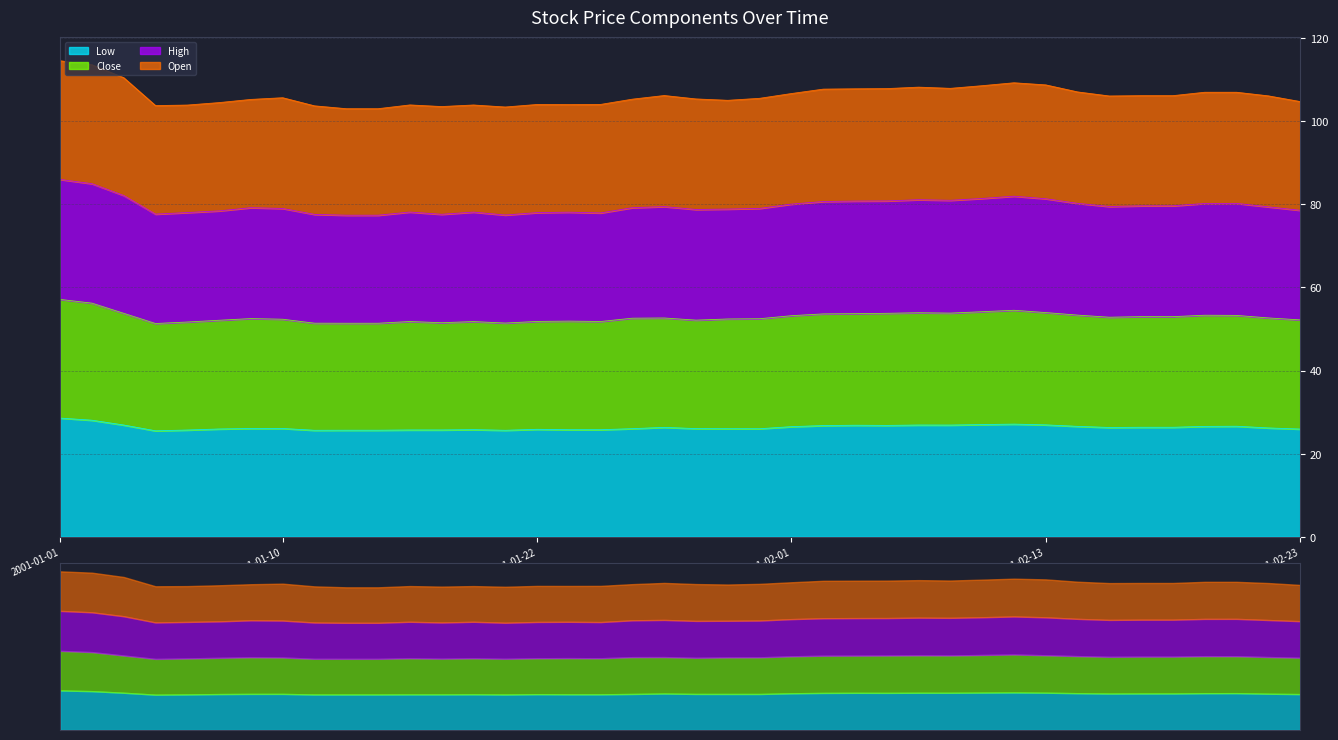

True or false: Low and High cross at least once.

False